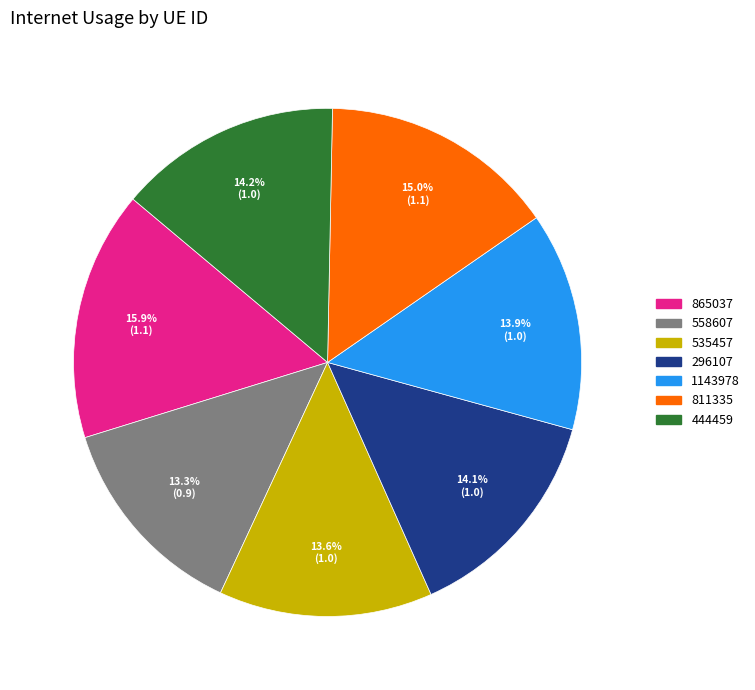

To the nearest percent, what portion does 535457 represent?

14%